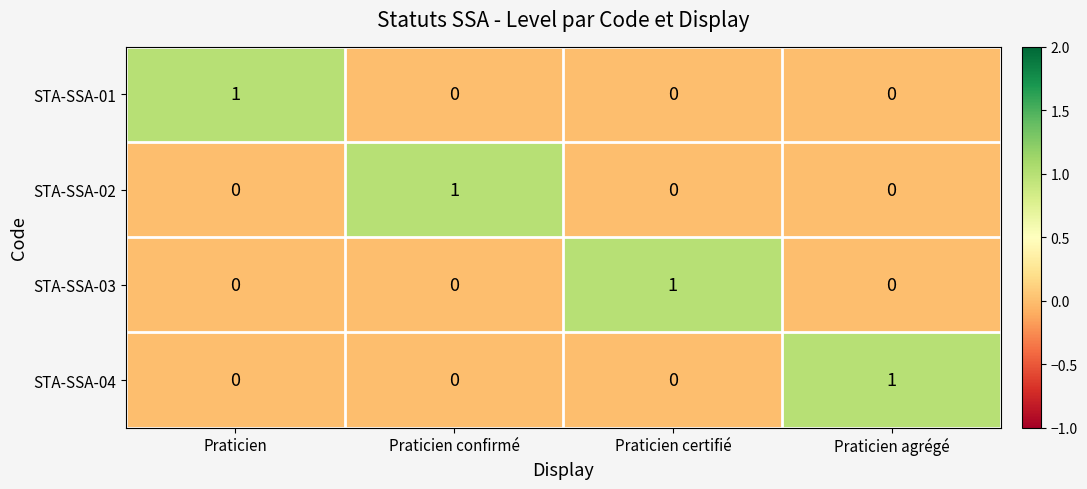

What is the total value across all series at Praticien confirmé?

1